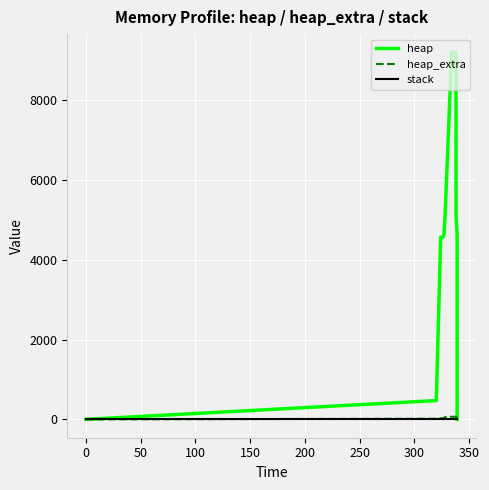

True or false: stack and heap intersect in this chart.

False